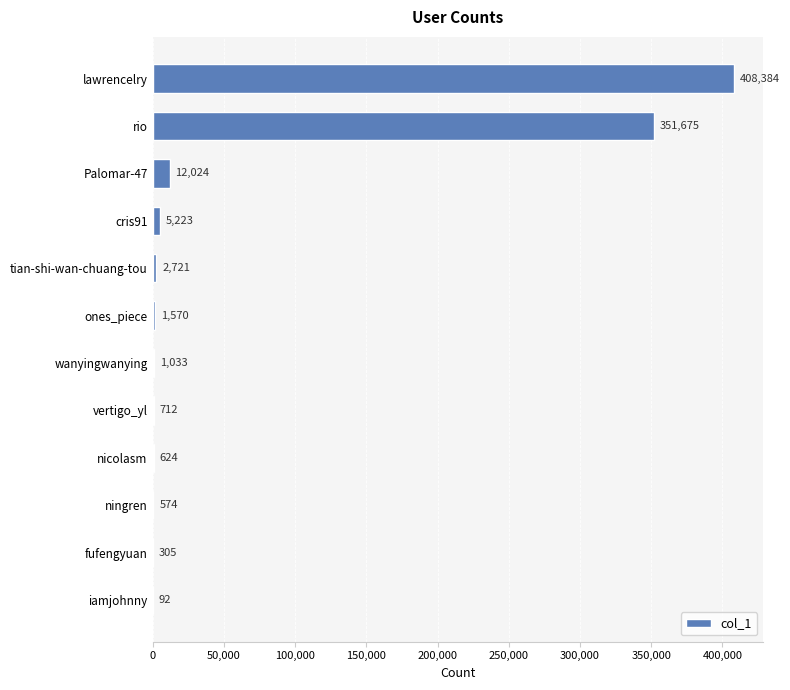

Read the value at rio, to the nearest 10.

351680